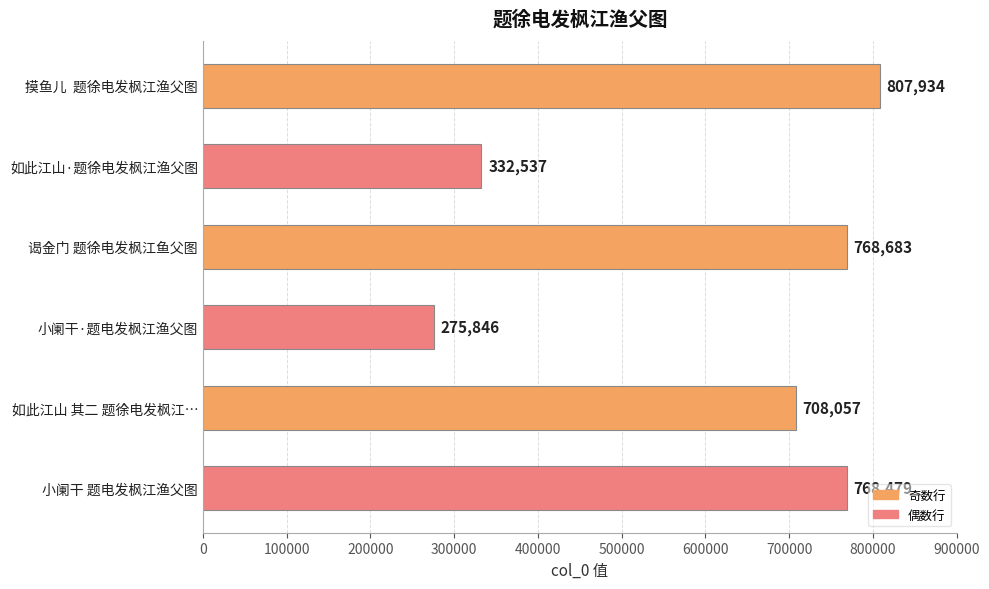

How many data points are less than 768479?

3